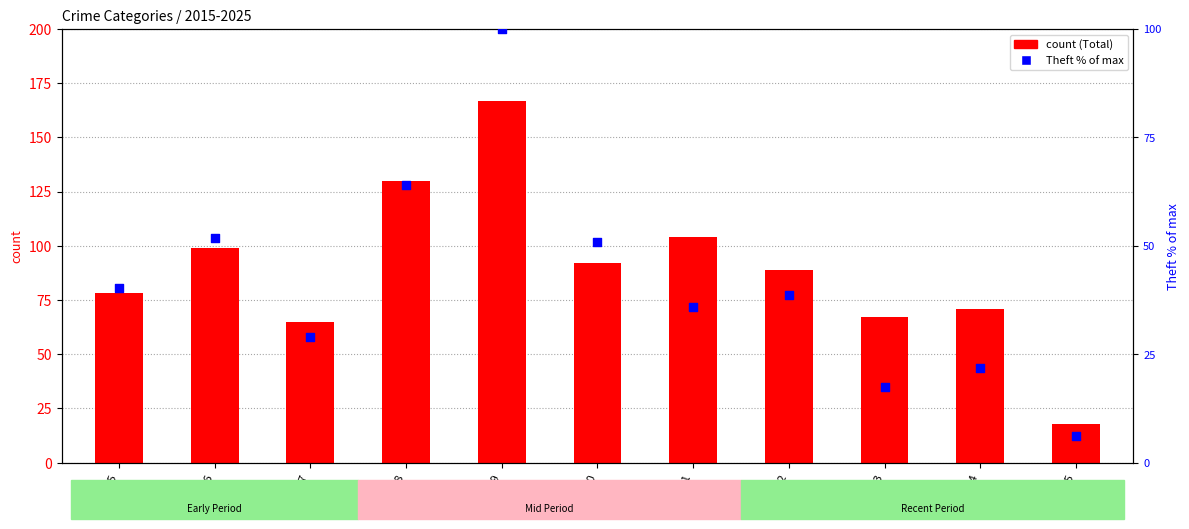

Which series reaches the maximum Y coordinate?

Total